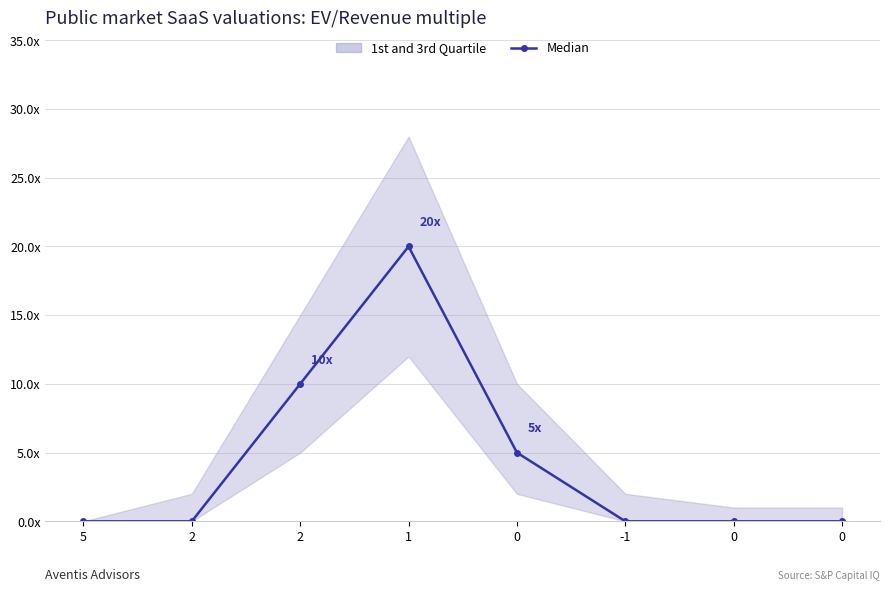

What is the change in value from 0 to 0?

-5